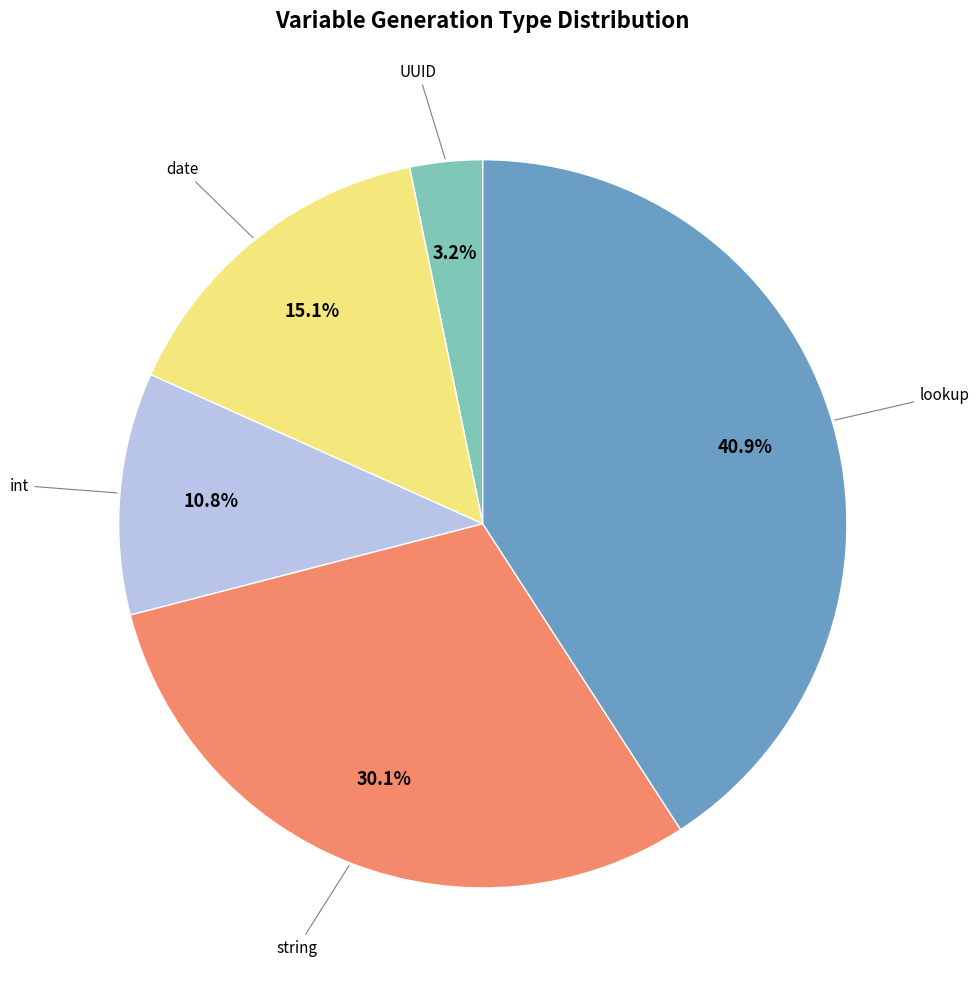

Does any single category account for the majority?

No